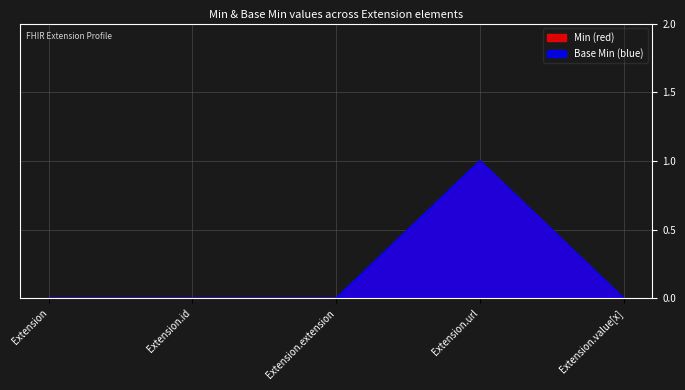

True or false: Min (red) and Base Min (blue) intersect in this chart.

False